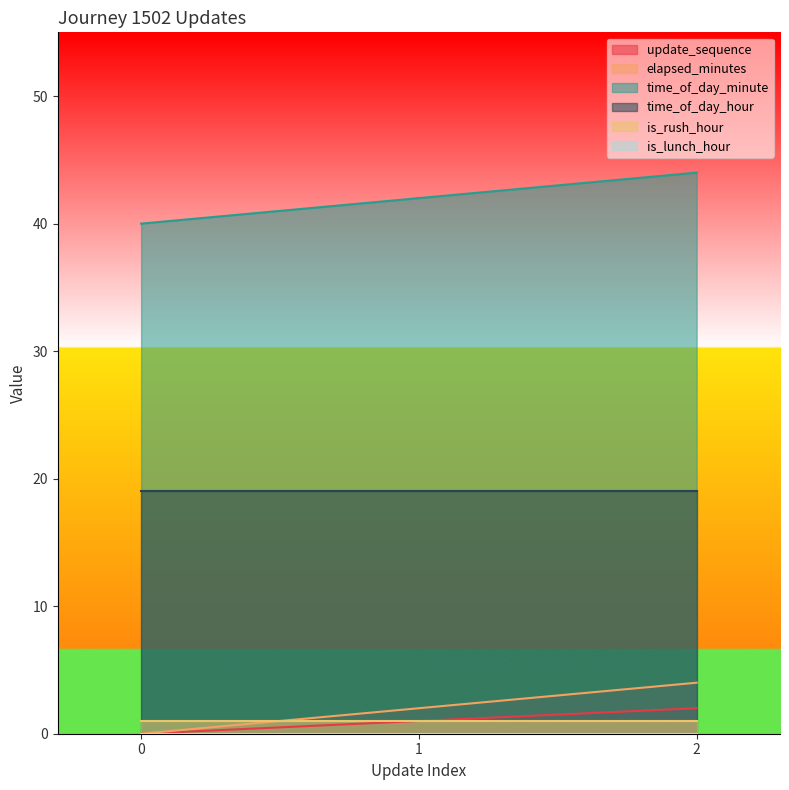

What is the value of the update_sequence point at the 3rd from the left?

2